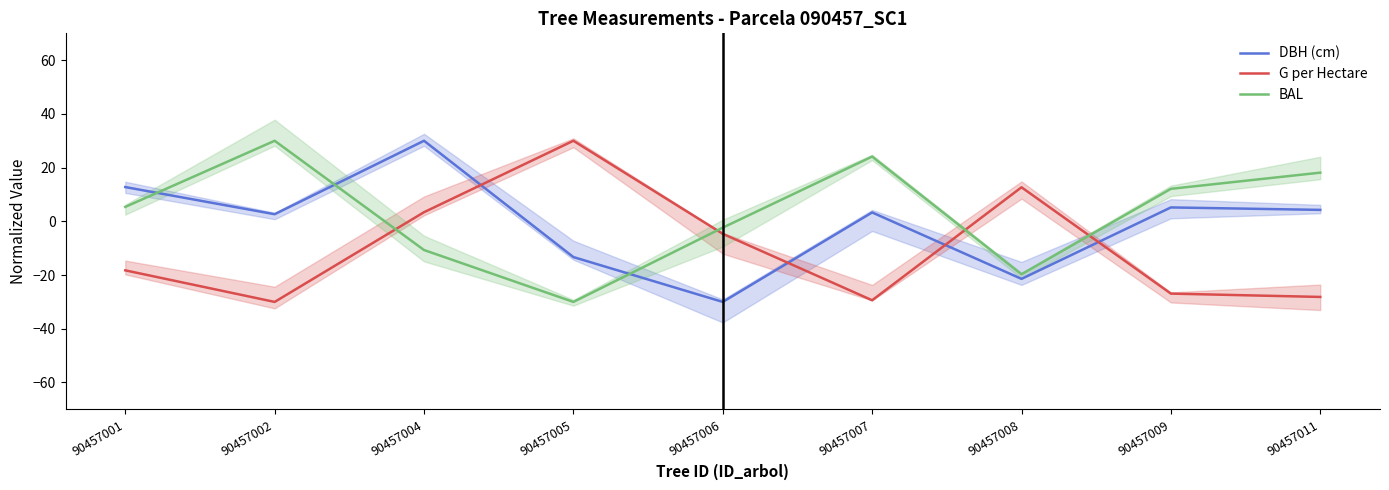

Is it true that BAL equals -1.0 at 90457006?

False